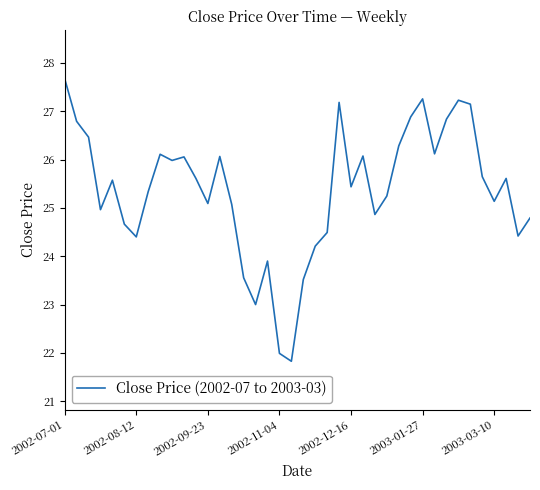

What is the difference between the maximum and minimum values?

5.8